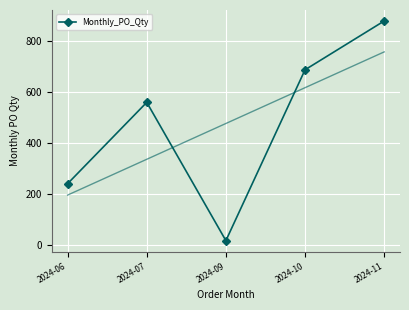

List the labels in order of value, smallest first.

2024-09, 2024-06, 2024-07, 2024-10, 2024-11